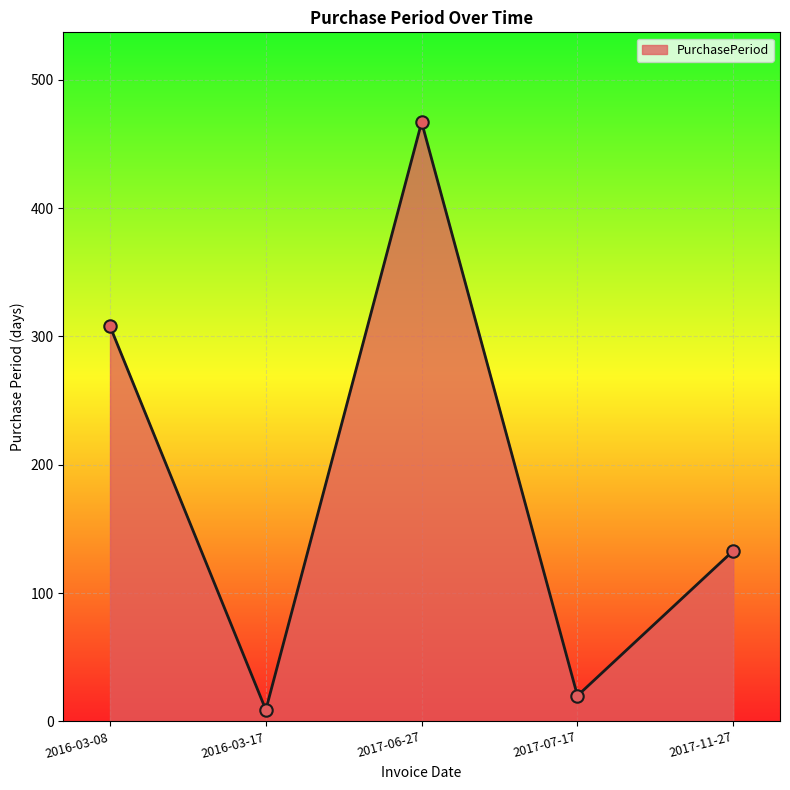

Which has a higher value, 2017-06-27 or 2016-03-17?

2017-06-27